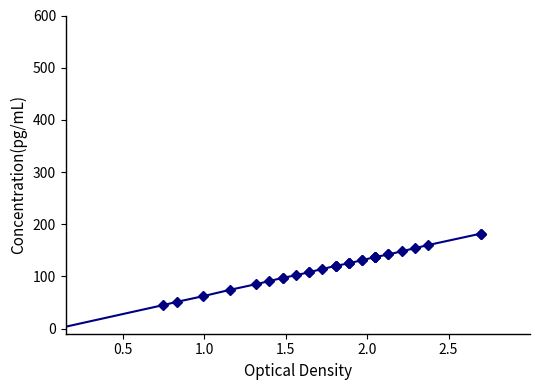

What is the difference between the maximum and minimum values?

182